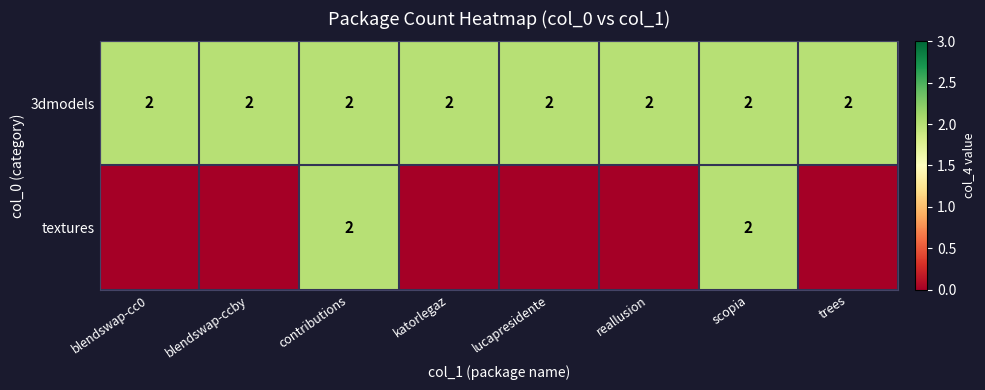

What is the total value across all series at scopia?

4